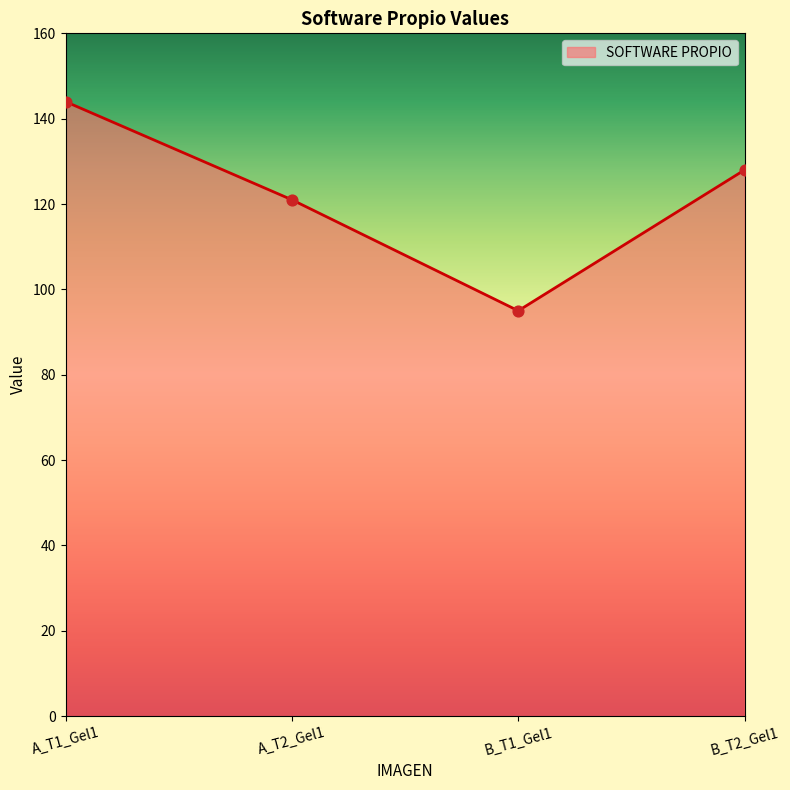

Which has a higher value, B_T1_Gel1 or A_T1_Gel1?

A_T1_Gel1